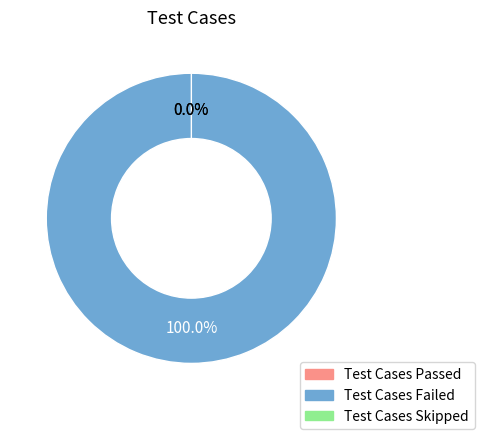

Is it true that Test Cases Skipped is 0% of the pie?

True